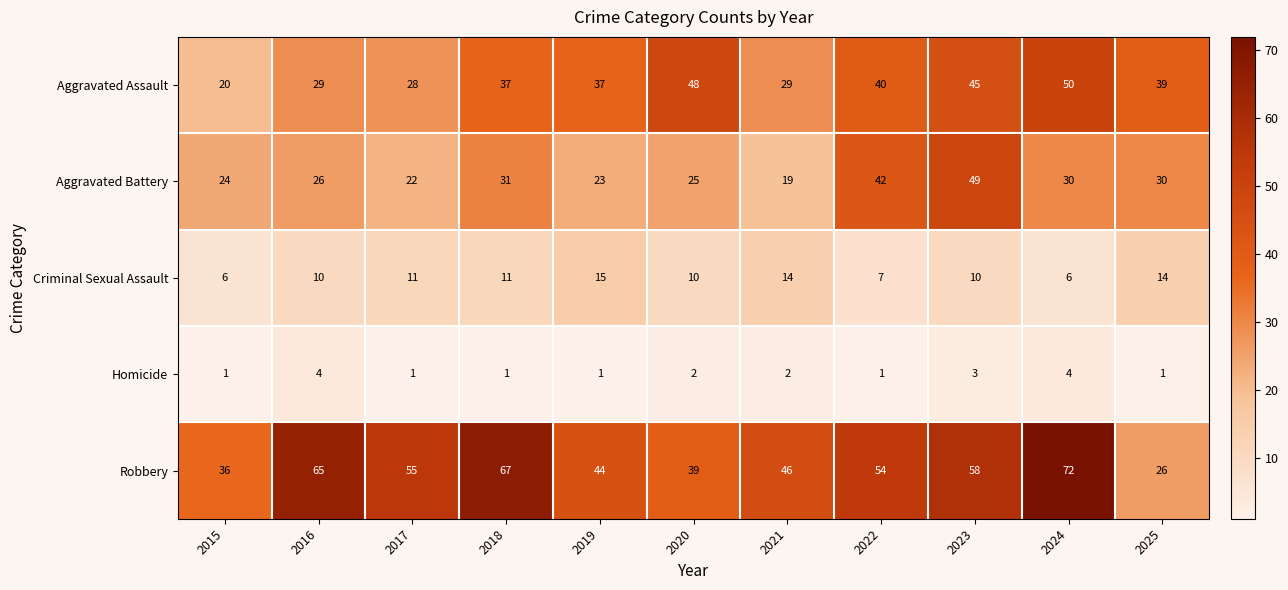

What is the total value across all series at 2021?

110